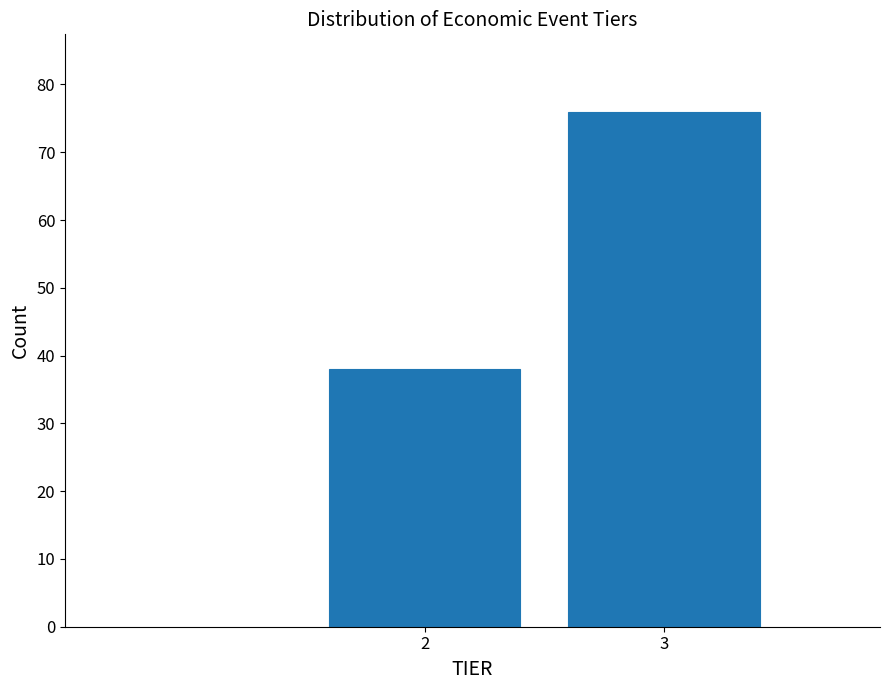

Reading left to right, transcribe all the data shown in this chart.

38	76